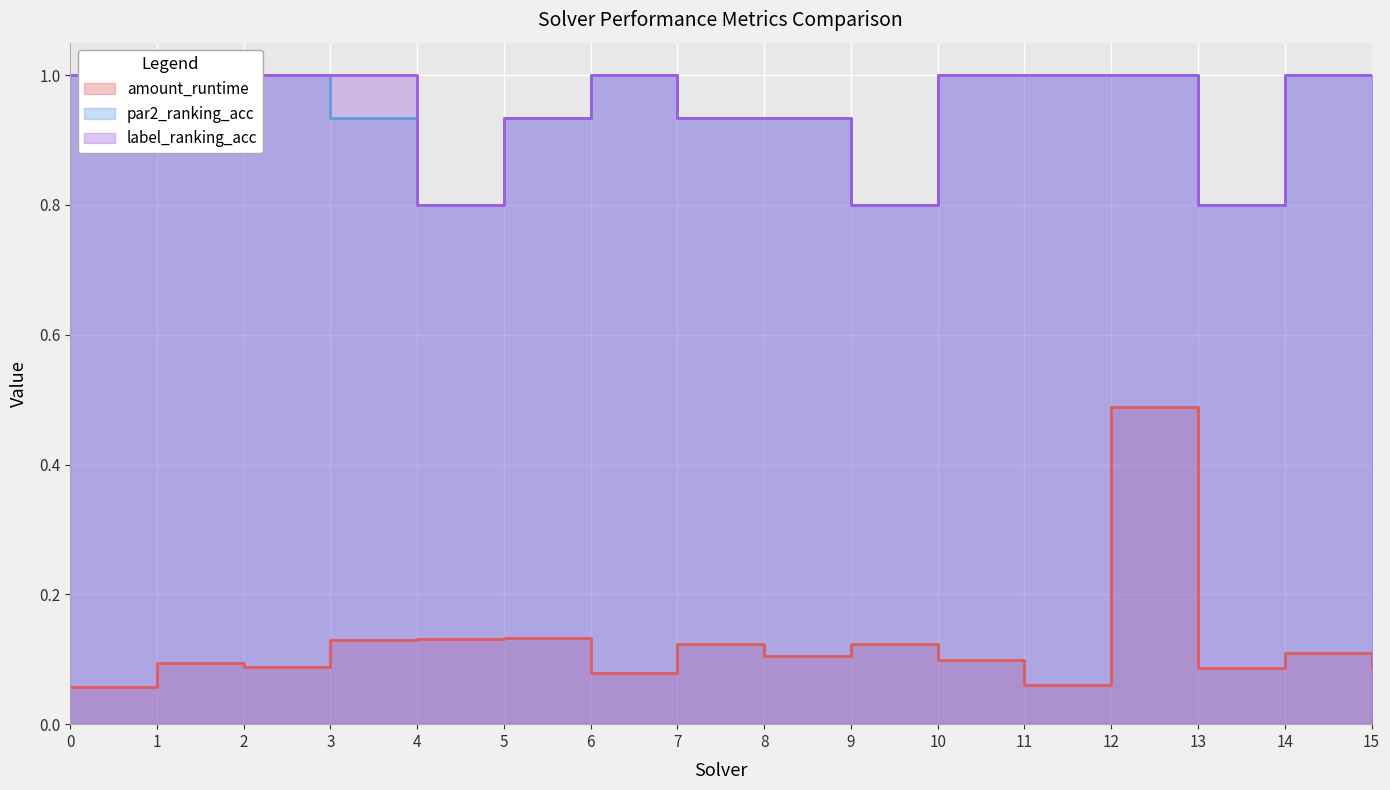

Is it true that amount_runtime equals 0.1 at 2?

True